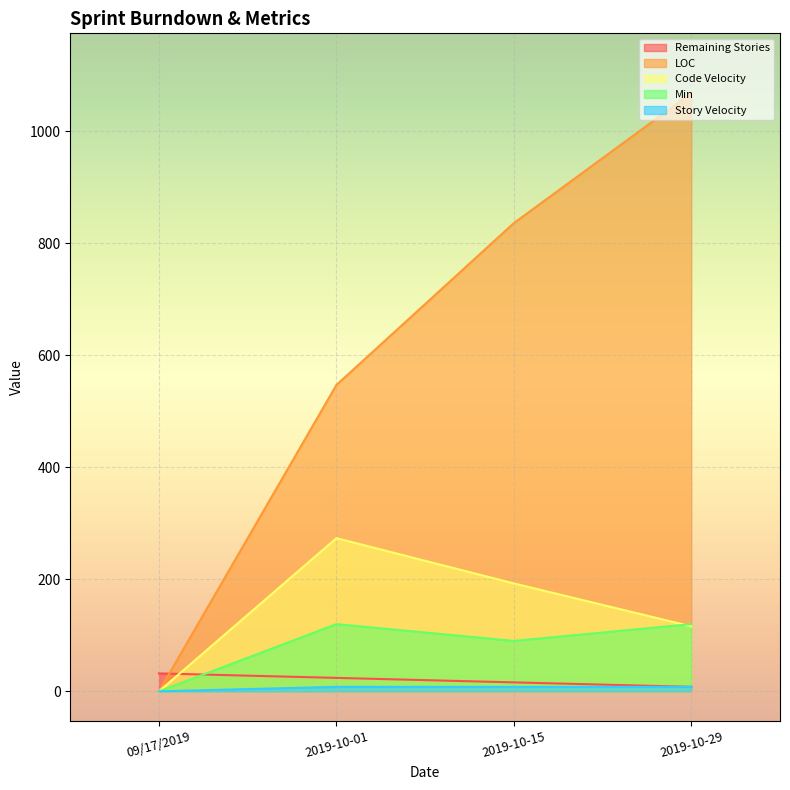

Rank the categories by Story Velocity value from lowest to highest.

09/17/2019, 2019-10-01, 2019-10-15, 2019-10-29